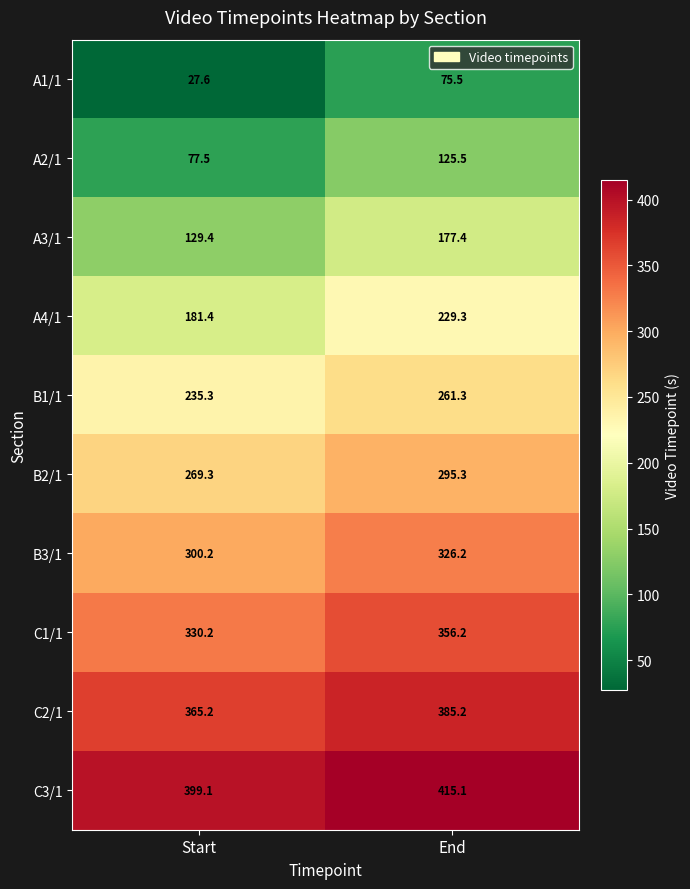

True or false: C2/1 has a value of 365.2 at Start.

True